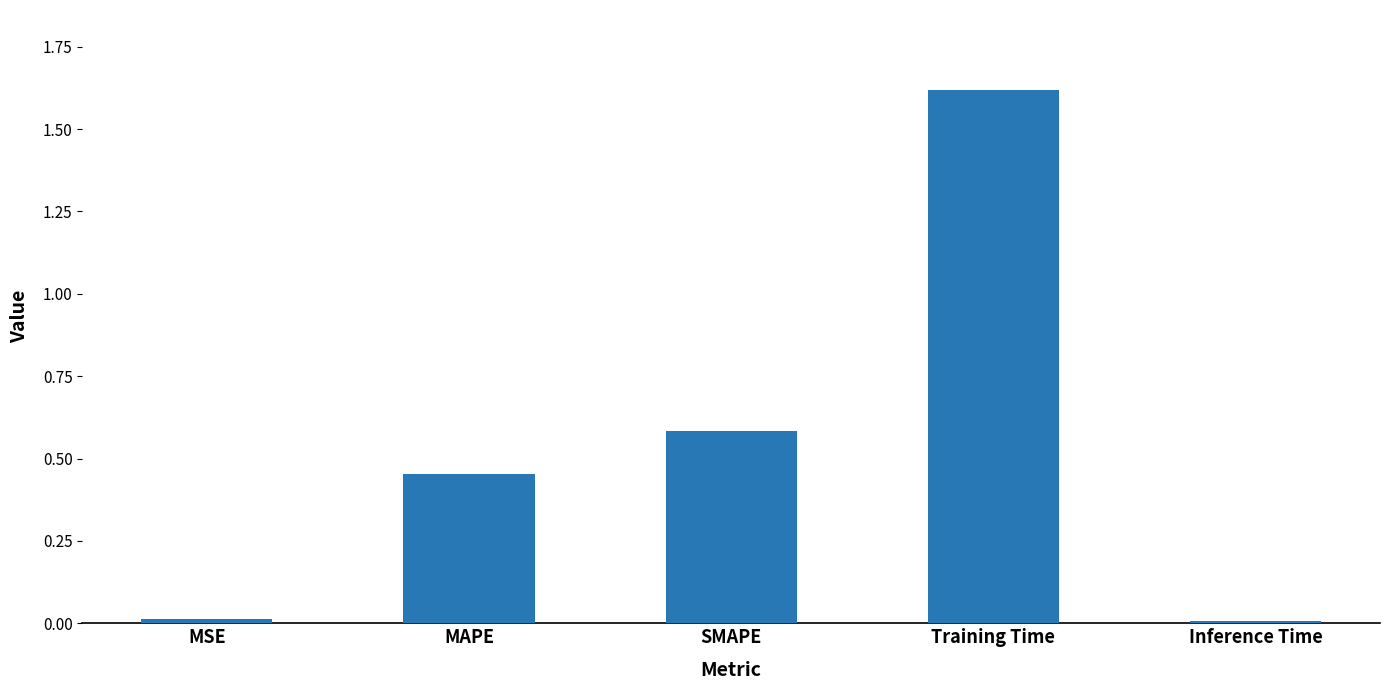

The value at SMAPE is 0.1. True or false?

False